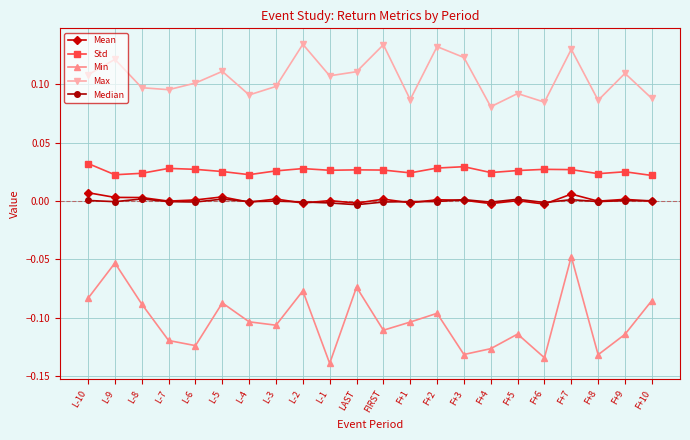

True or false: Min has a value of -0.0 at F+9.

False